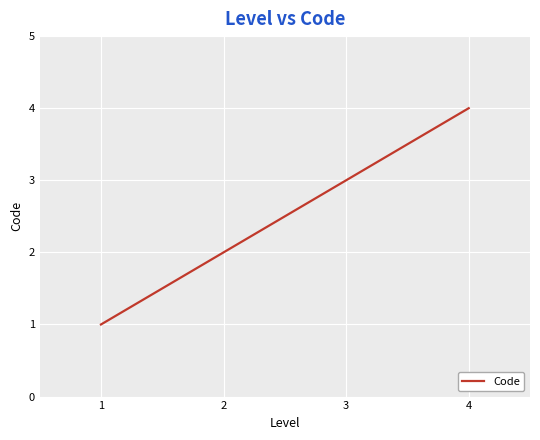

How many values are below 3?

2